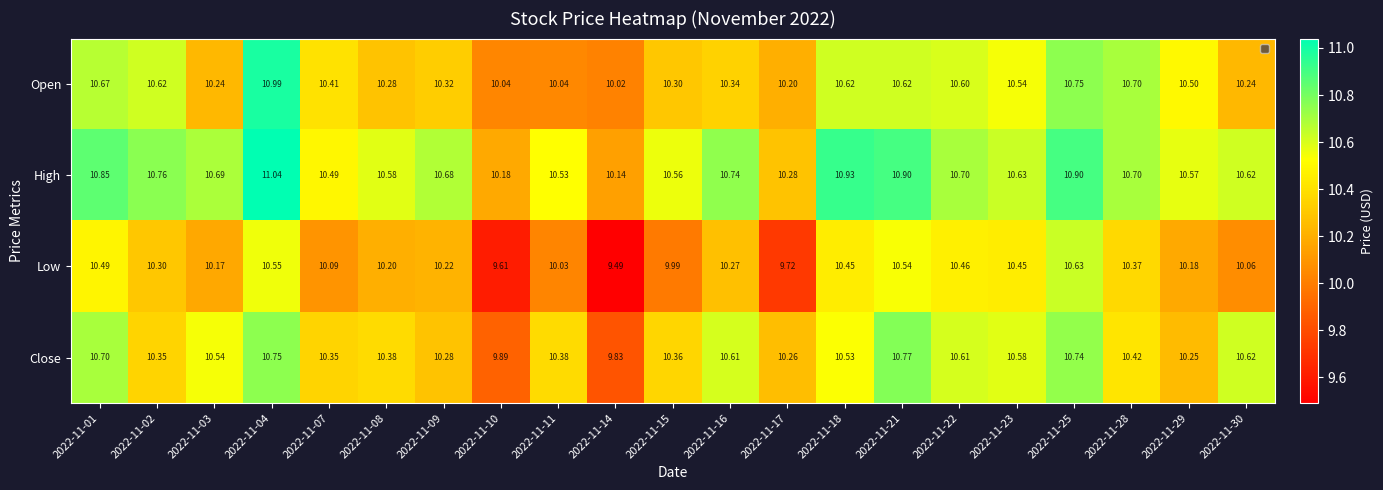

What is the spread (max minus min) of values at 2022-11-04?

0.5